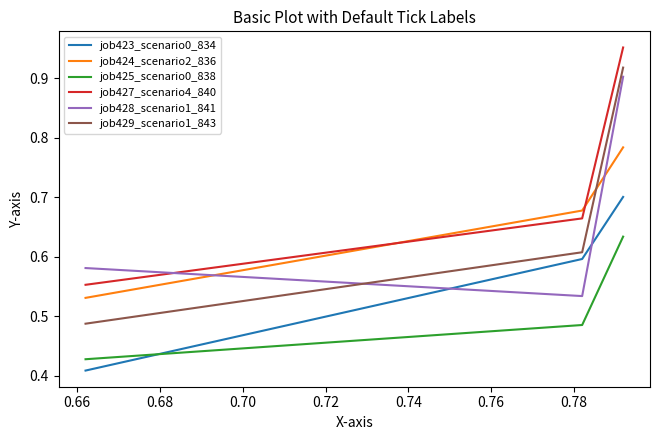

Rank the series by their maximum value, from highest to lowest.

job427_scenario4_840, job429_scenario1_843, job428_scenario1_841, job424_scenario2_836, job423_scenario0_834, job425_scenario0_838